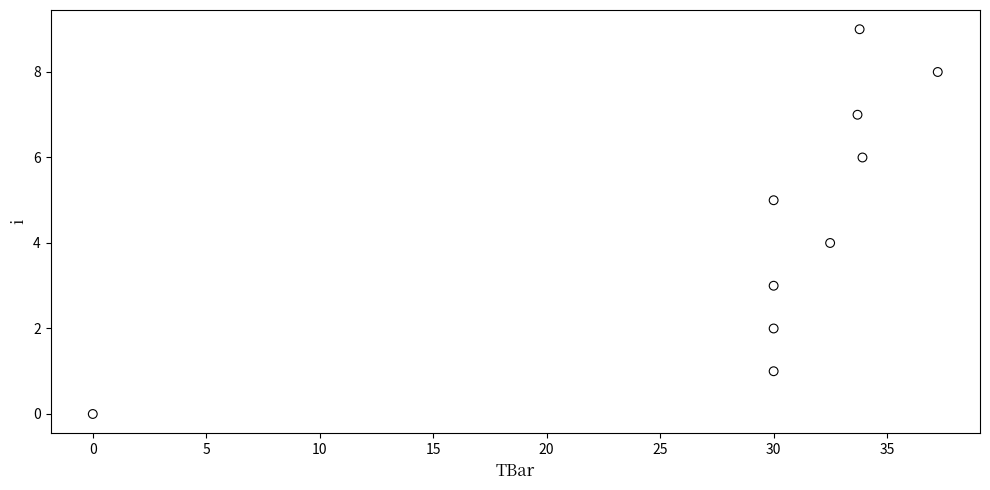

What is the range of Y values (max minus min)?

9